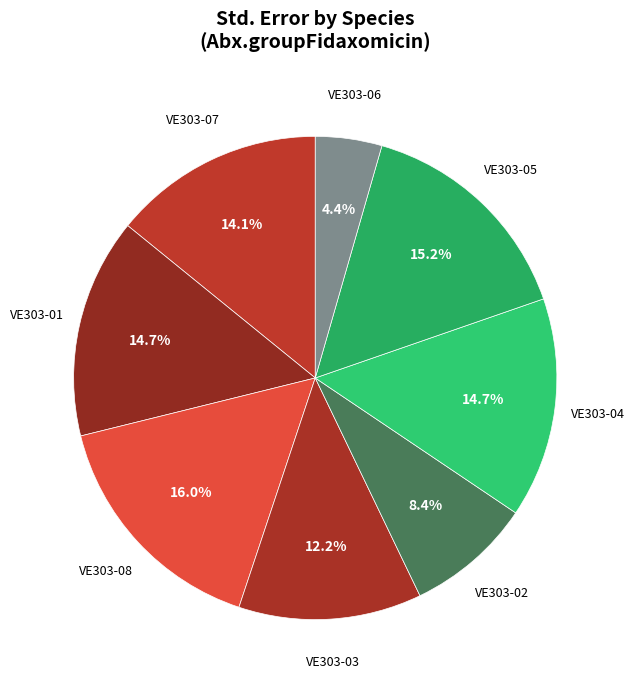

To the nearest percent, what is the difference between the largest and smallest slice percentages?

12%